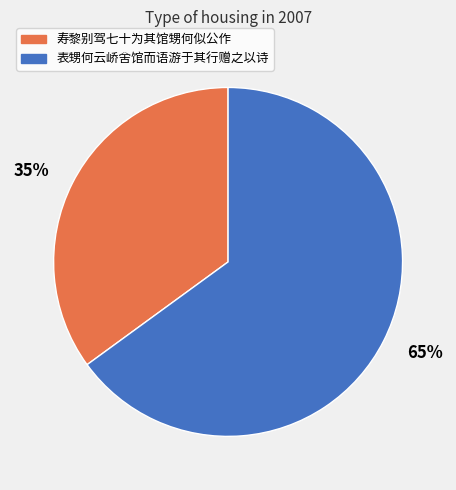

What percentage is the 表甥何云峤舍馆而语游于其行赠之以诗 slice, to the nearest percent?

65%